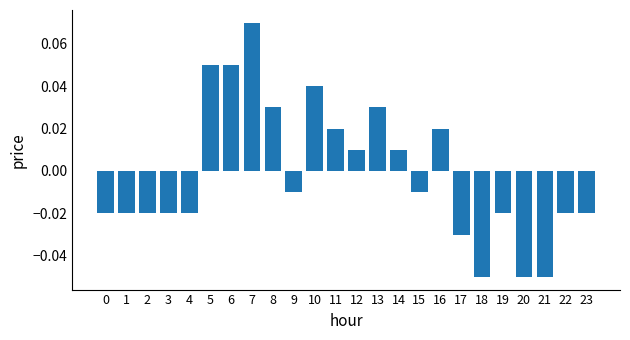

Which has a higher value, 15 or 23?

15